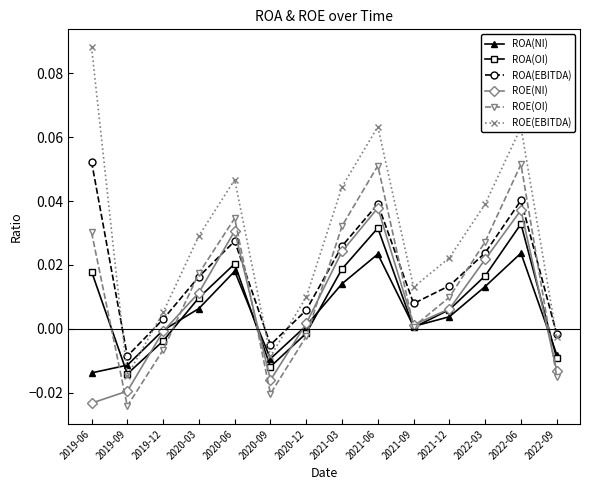

How many values in ROA(EBITDA) are above zero?

11